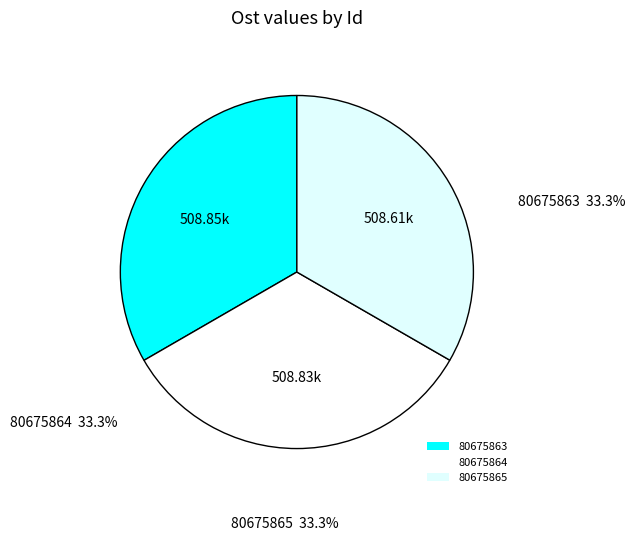

Count the number of slices in the pie.

3